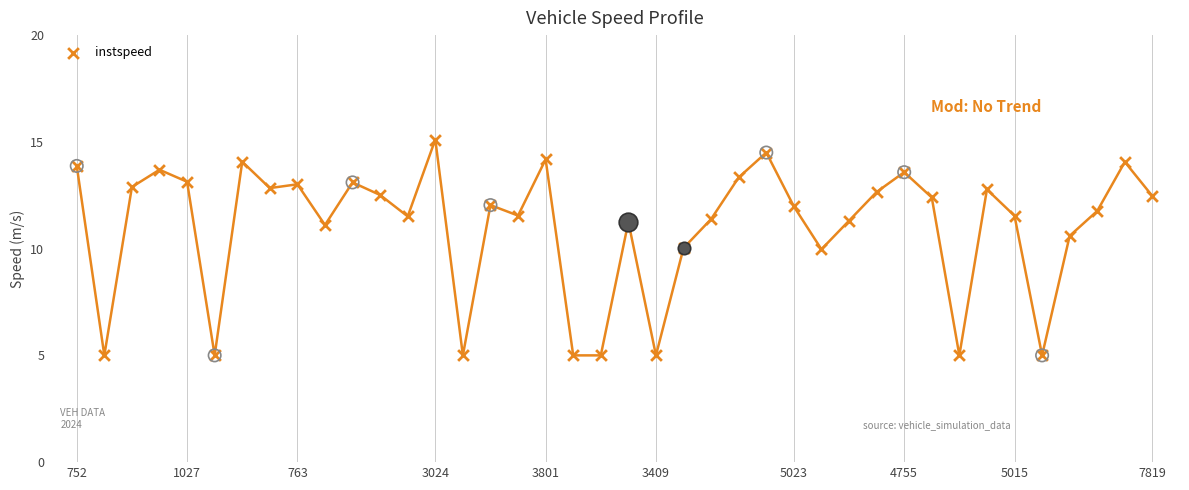

Which has a higher value, 38 or 29?

38